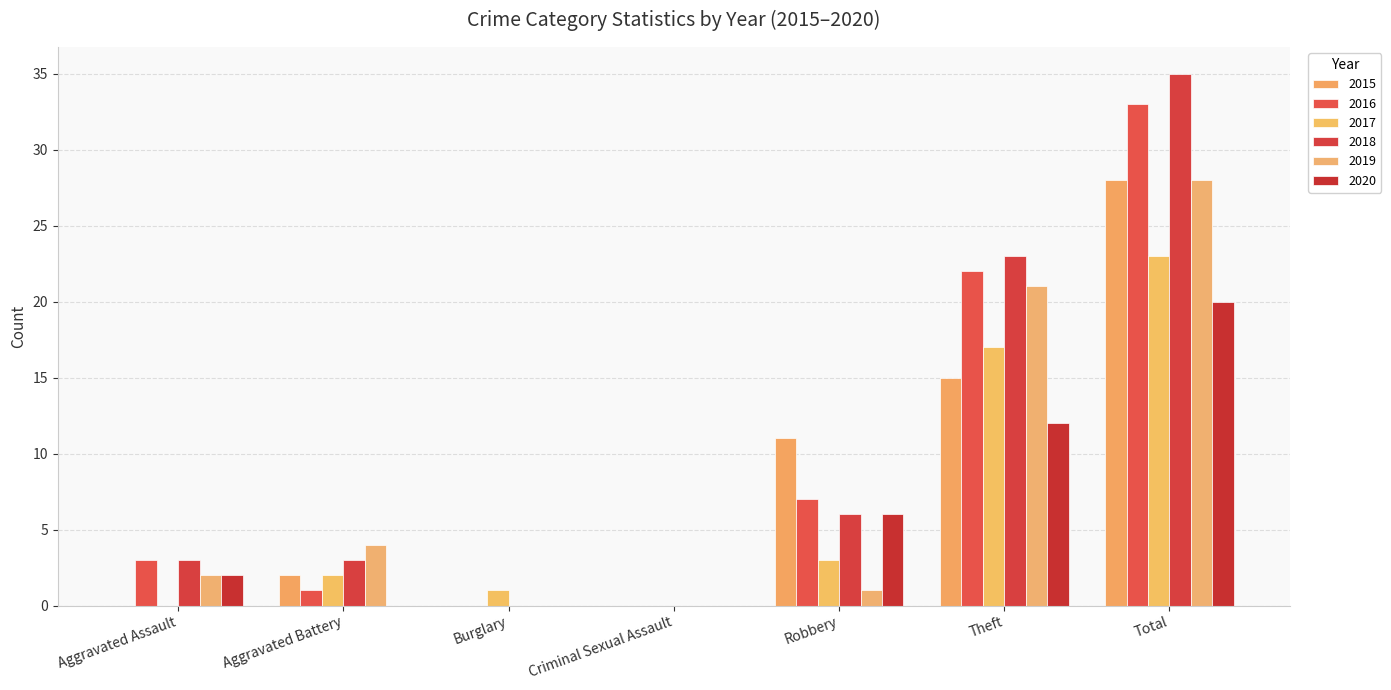

The 2016 series shows 59 at Total. True or false?

False